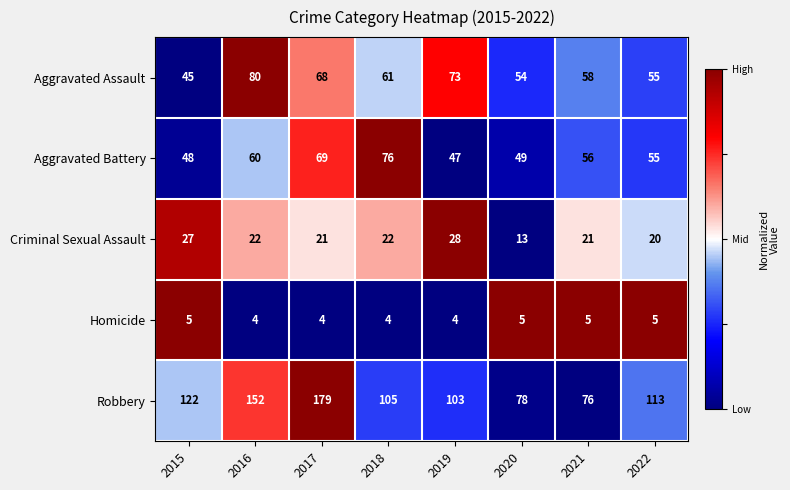

What is the sum of the Aggravated Assault values at 2017 and 2021?

126